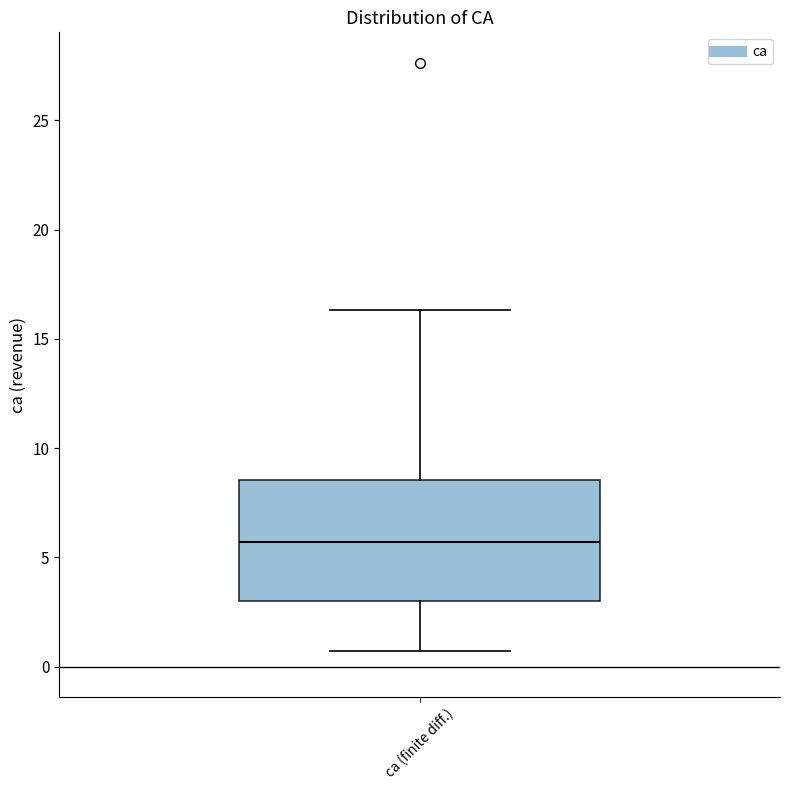

Read this box plot against the y-axis: the position of the median line, the range covered by the box, and the ends of both whiskers. The values are not printed on the chart, so give them approximately, as read against the axis.

median 5.5, box 3.0 to 8.5, whiskers 0.5 to 16.5